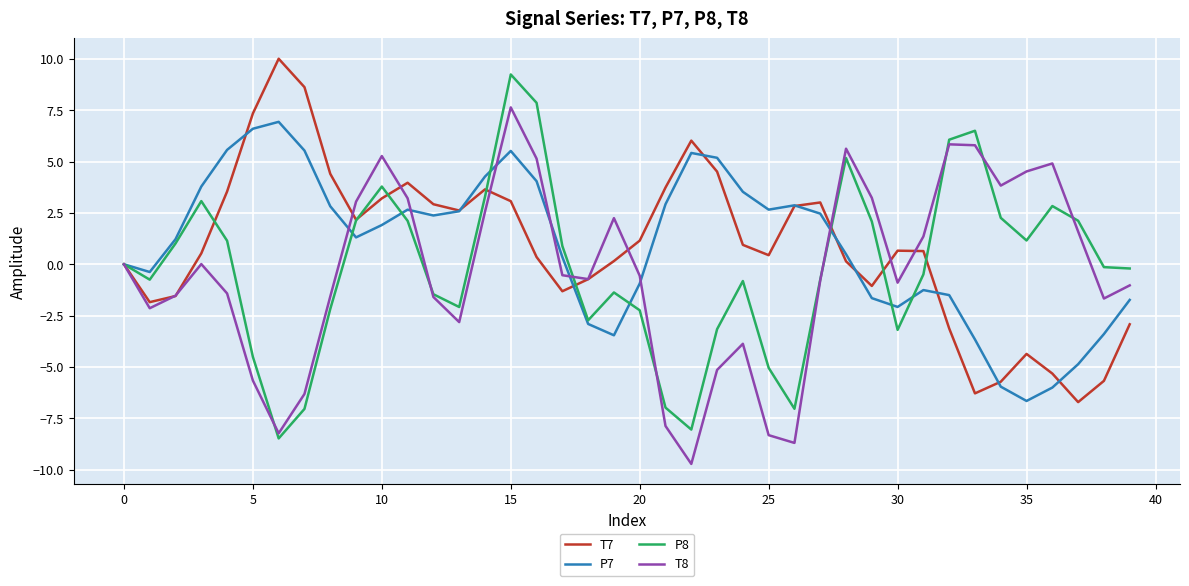

What is the greatest value displayed?

10.0